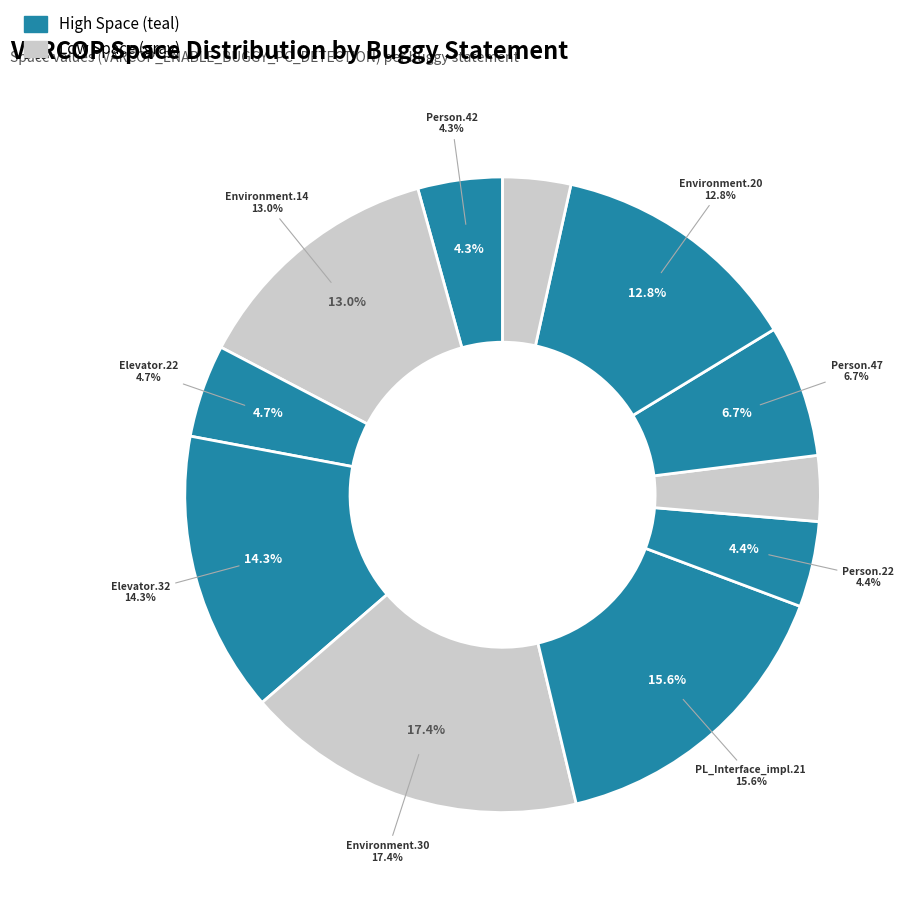

To the nearest percent, what is the combined percentage of Empty.ElevatorSystem.Environment.30 and Empty.ElevatorSystem.Environment.14?

30%